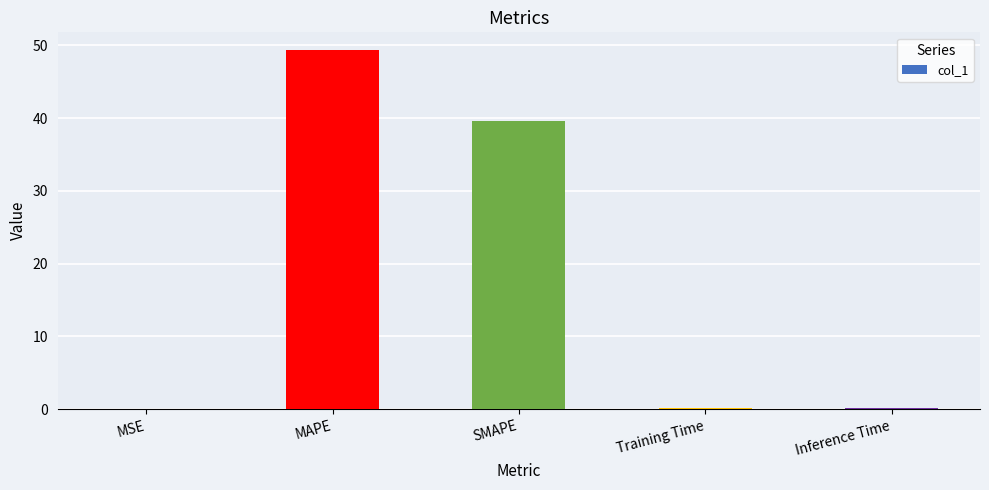

What is the sum of all values?

89.2